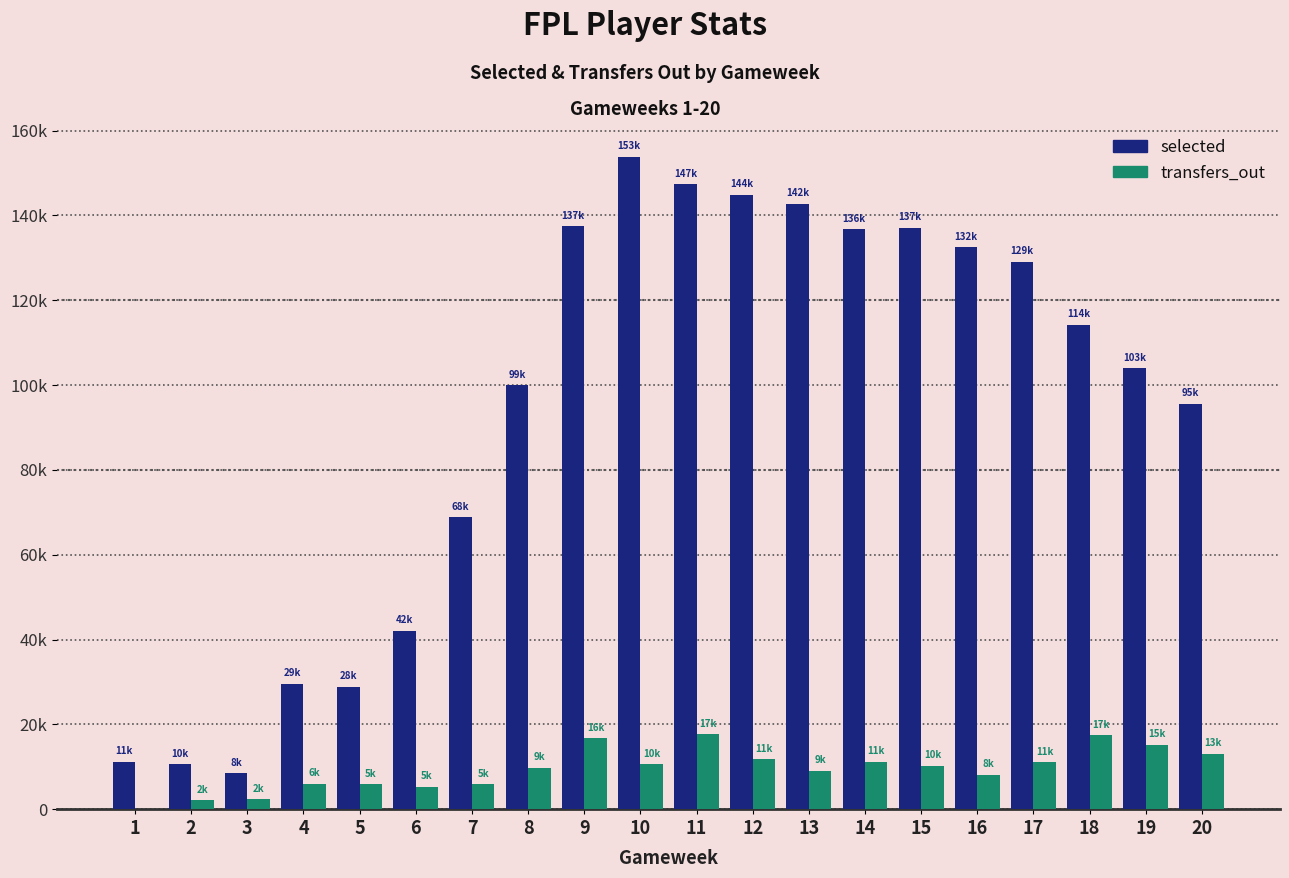

Rank the categories by transfers_out value from highest to lowest.

11, 18, 9, 19, 20, 12, 14, 17, 10, 15, 8, 13, 16, 4, 5, 7, 6, 3, 2, 1